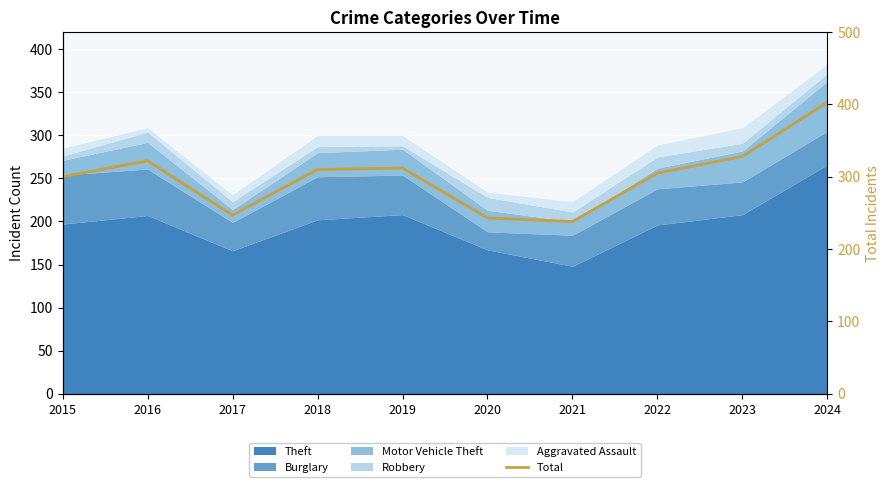

What is the approximate value at 2020?

243